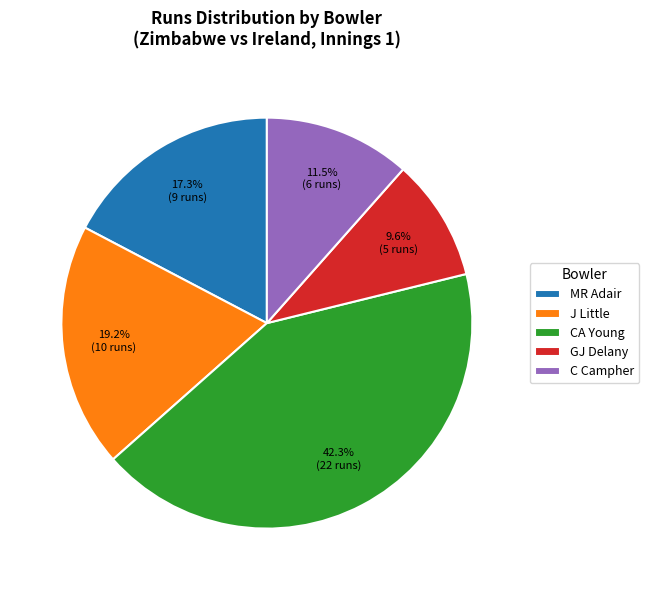

Is there any slice that represents more than half of the pie?

No